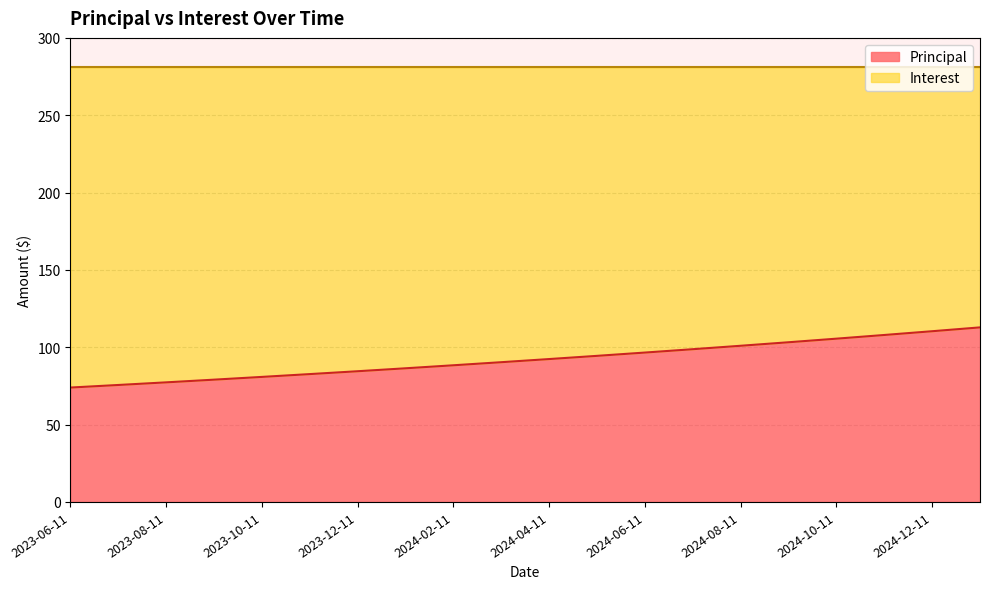

Does the chart have visible grid lines?

Yes